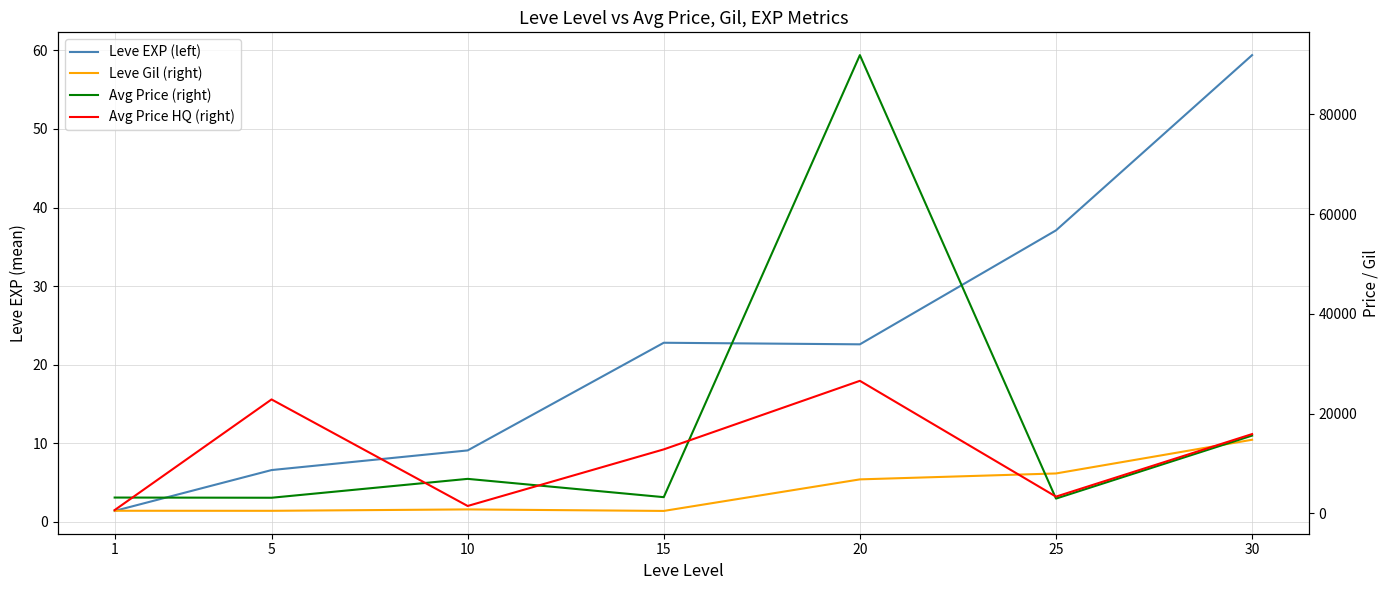

Which series changed the most between 5 and 15?

Avg Price HQ (right)